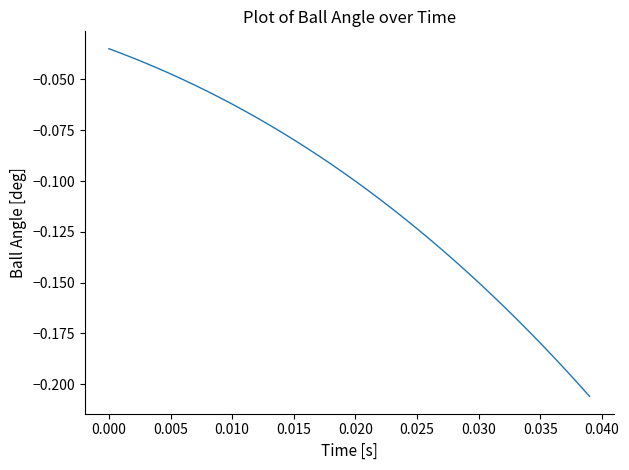

How many lines are shown in the chart?

1